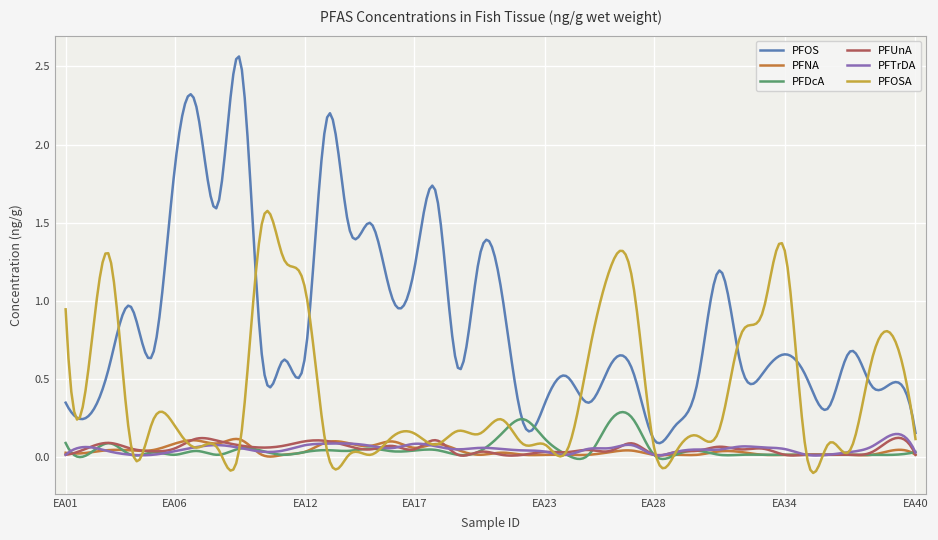

Which series has the largest total across all categories?

PFOS